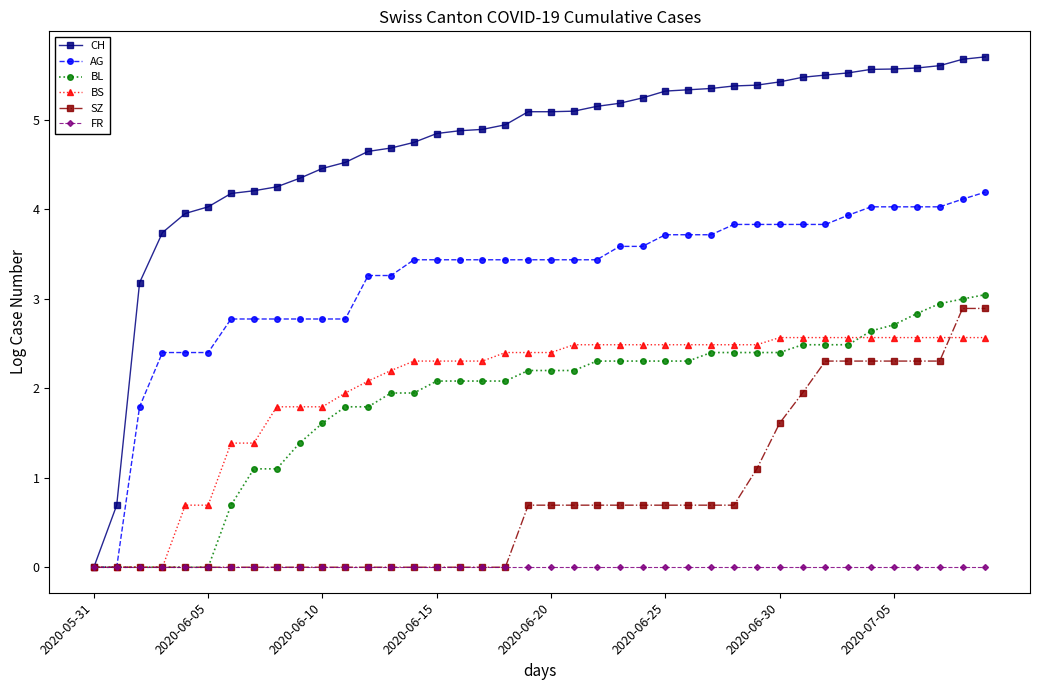

Which series has the widest spread of values?

CH